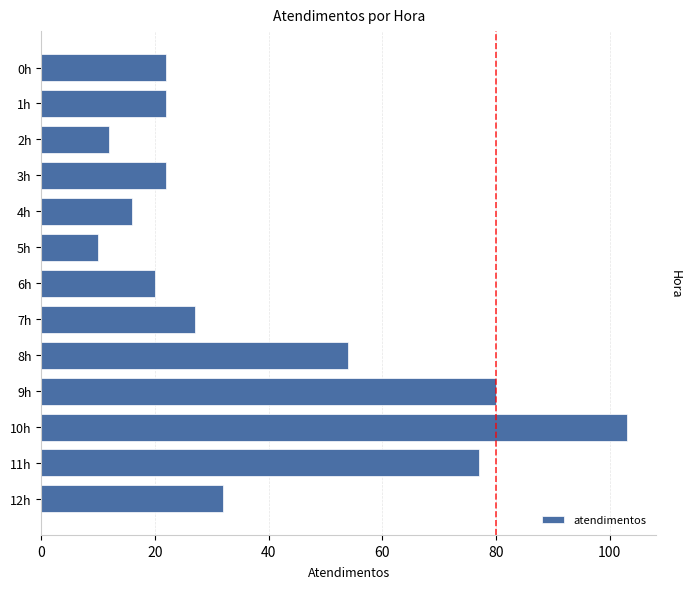

What is the change in value from 7h to 11h?

+50